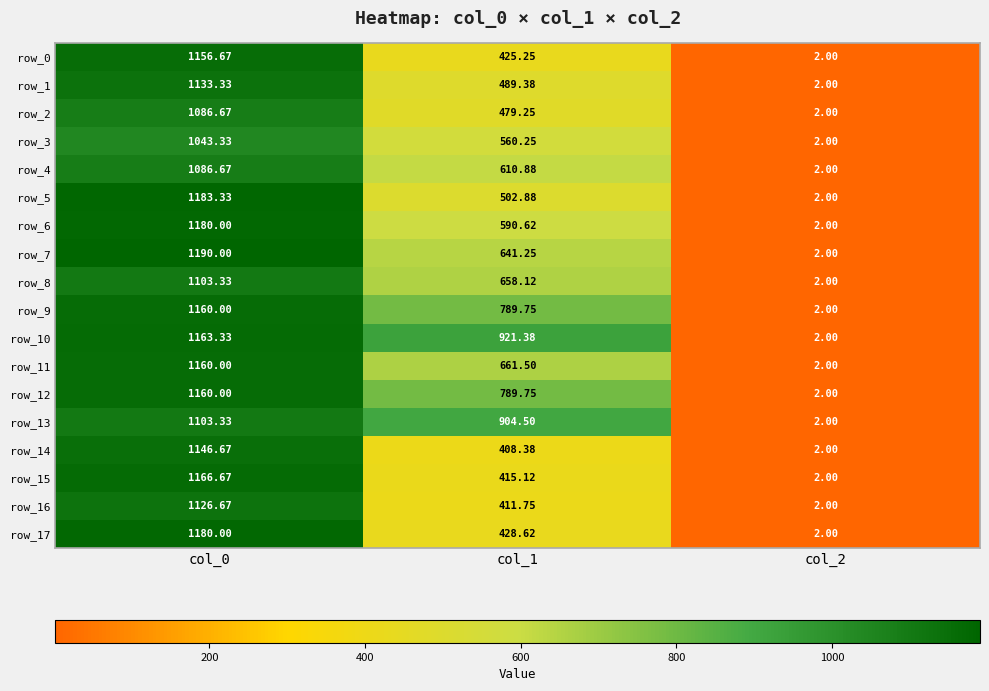

The value of row_2 at col_2 is 0.4. True or false?

False